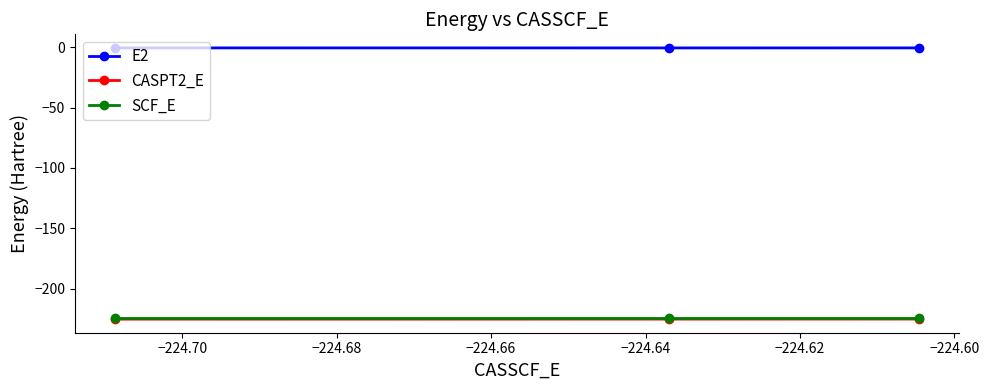

Which series has the largest total across all categories?

E2